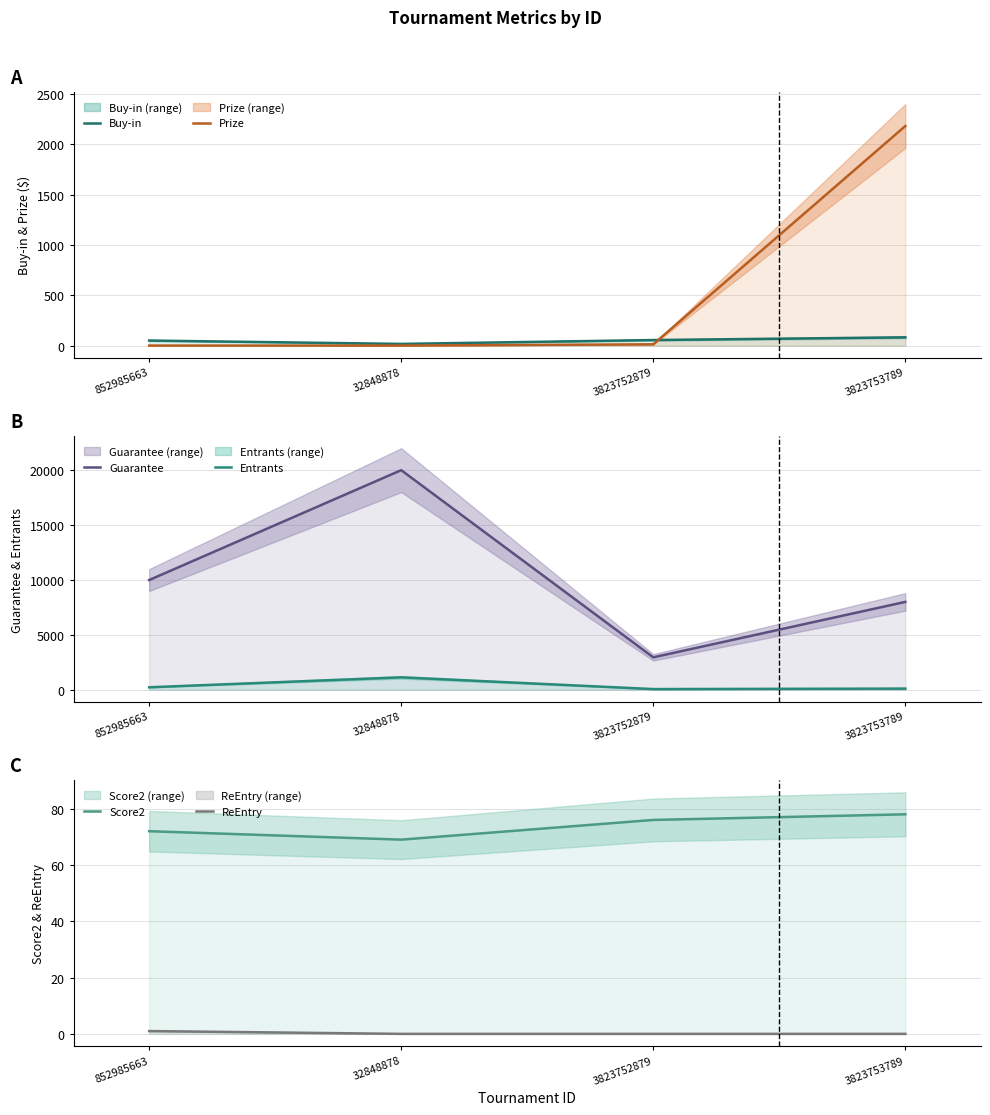

What is the difference between the maximum and minimum values in the Guarantee series?

17050.0